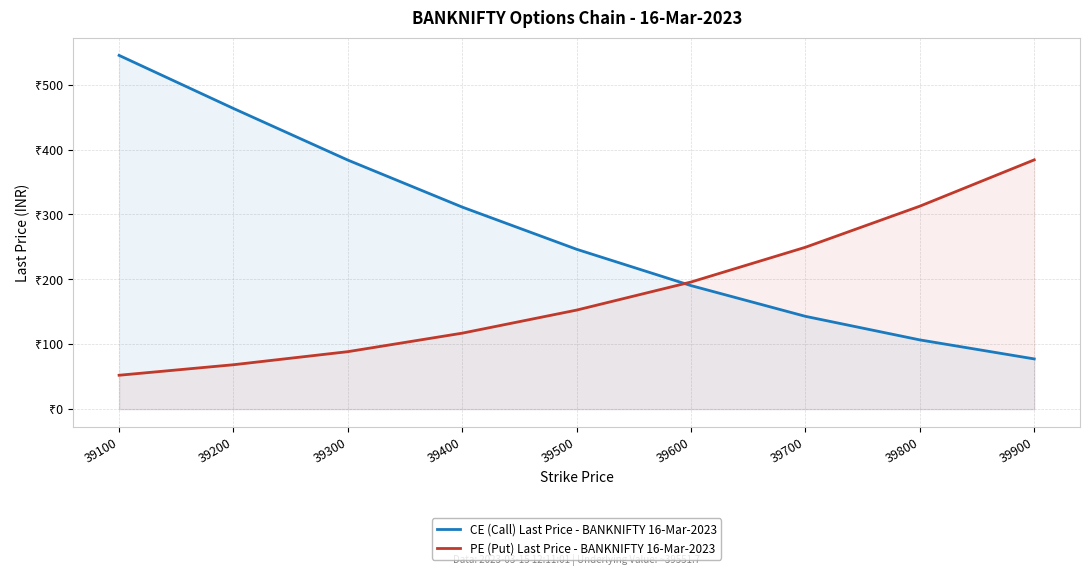

How many intersections are there between PE (Put) Last Price - BANKNIFTY 16-Mar-2023 and CE (Call) Last Price - BANKNIFTY 16-Mar-2023?

1